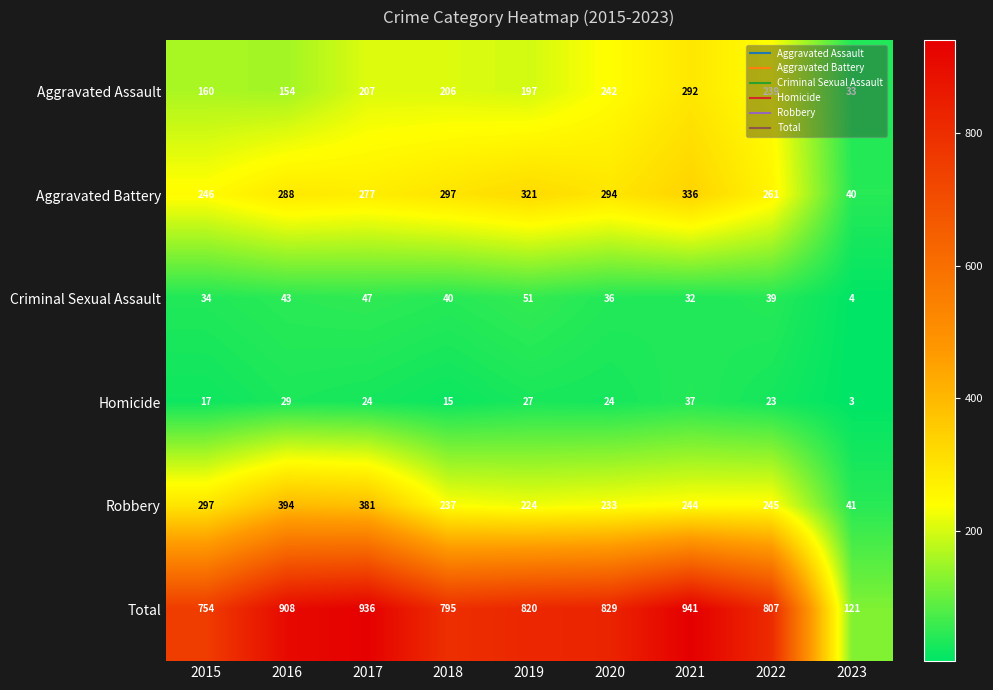

Which series has the widest spread of values?

Total